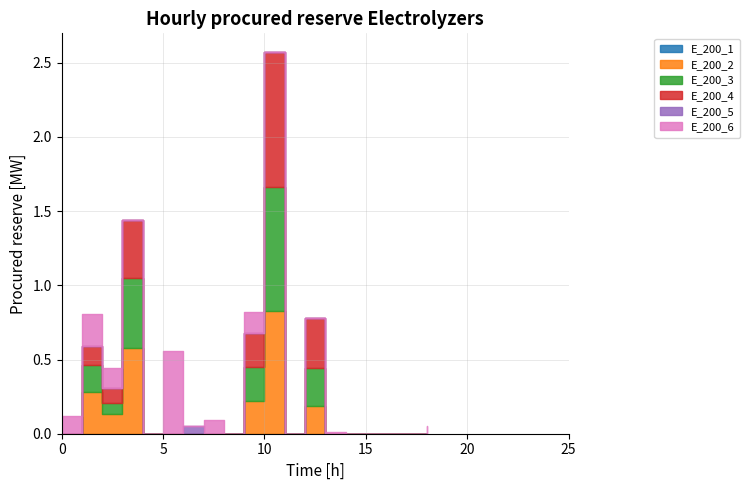

How many interior local valleys does the E_200_2 series have?

2